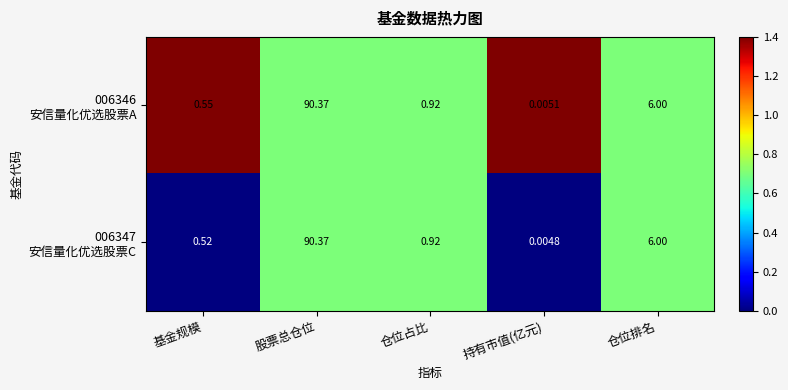

Count the number of data series in this chart.

2